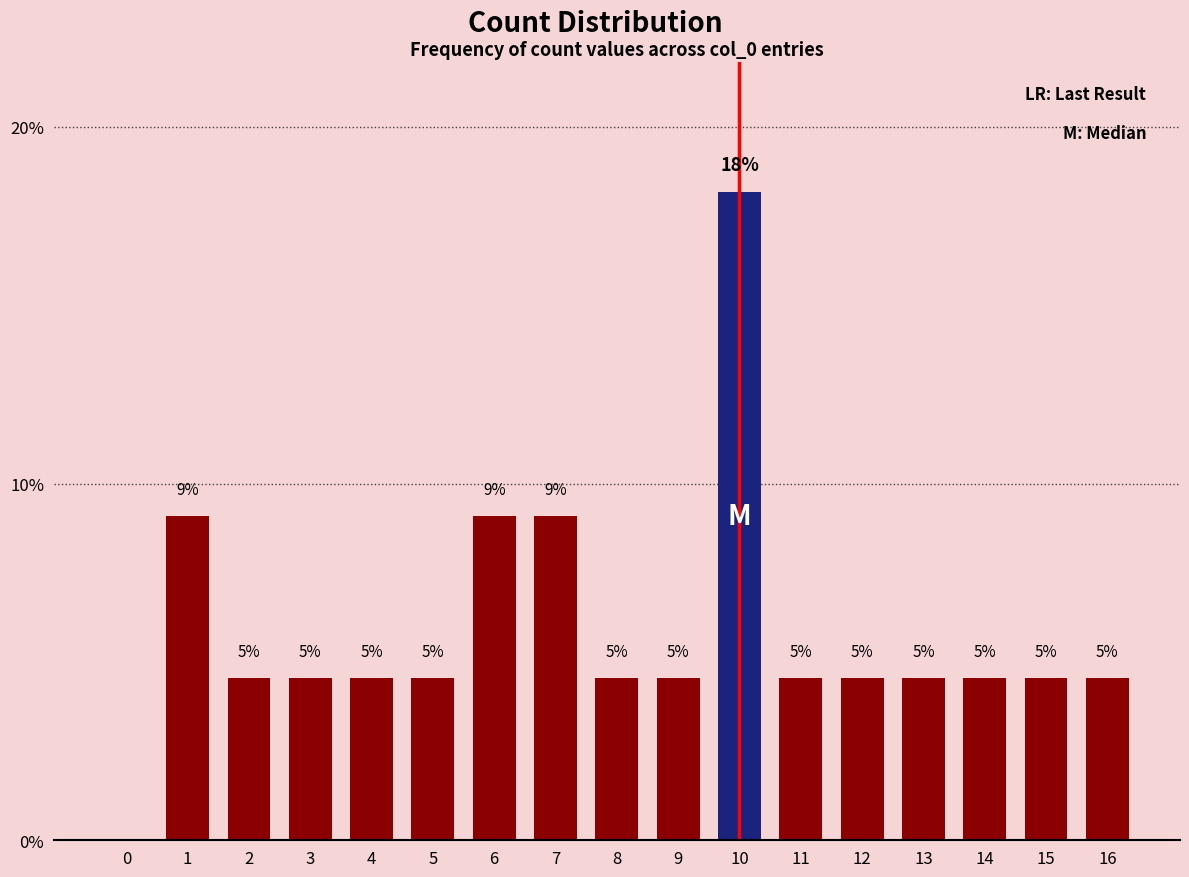

Are the bars horizontal?

No